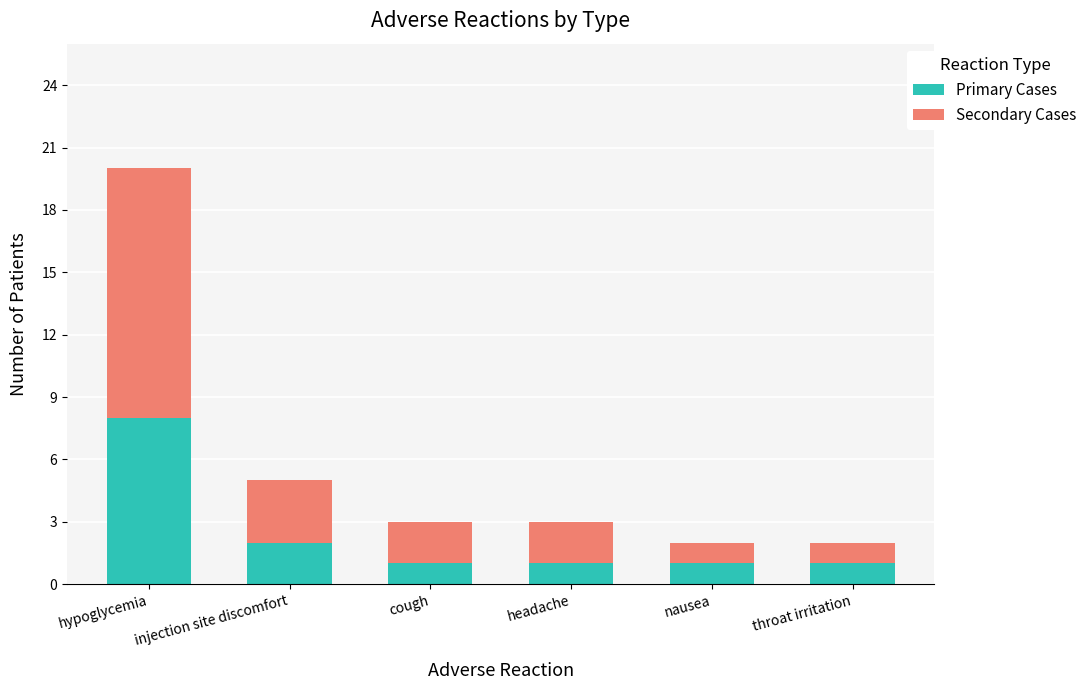

The Primary Cases series shows 0 at headache. True or false?

False